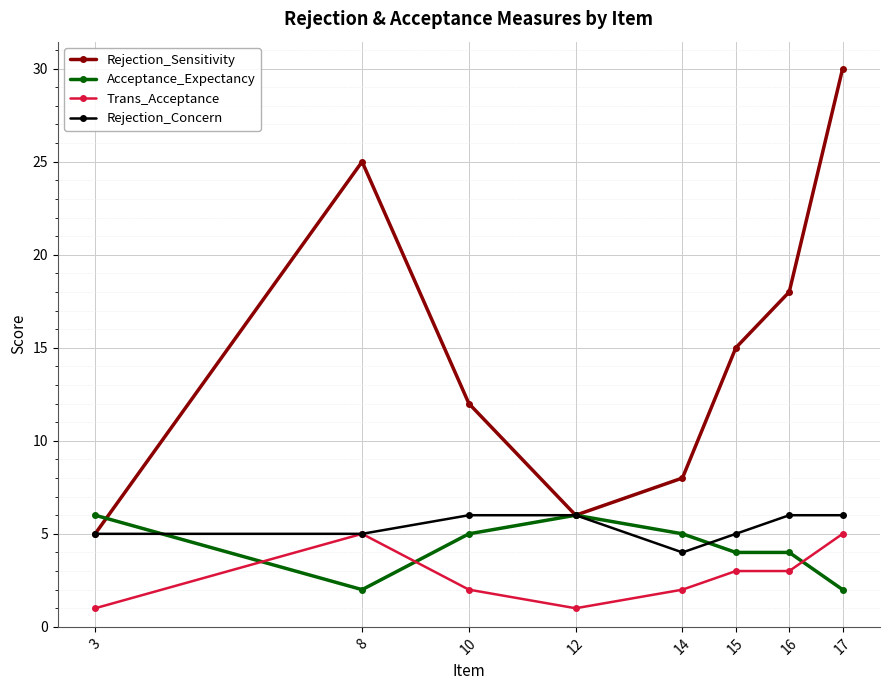

True or false: Rejection_Concern has a value of 5 at 3.

True